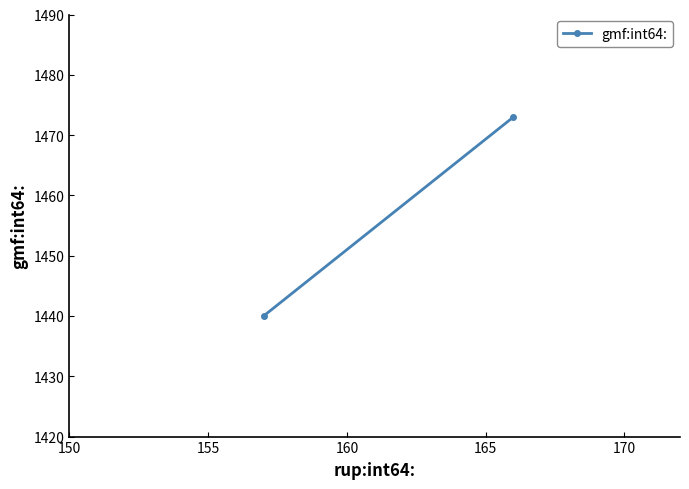

How many lines are shown in the chart?

1